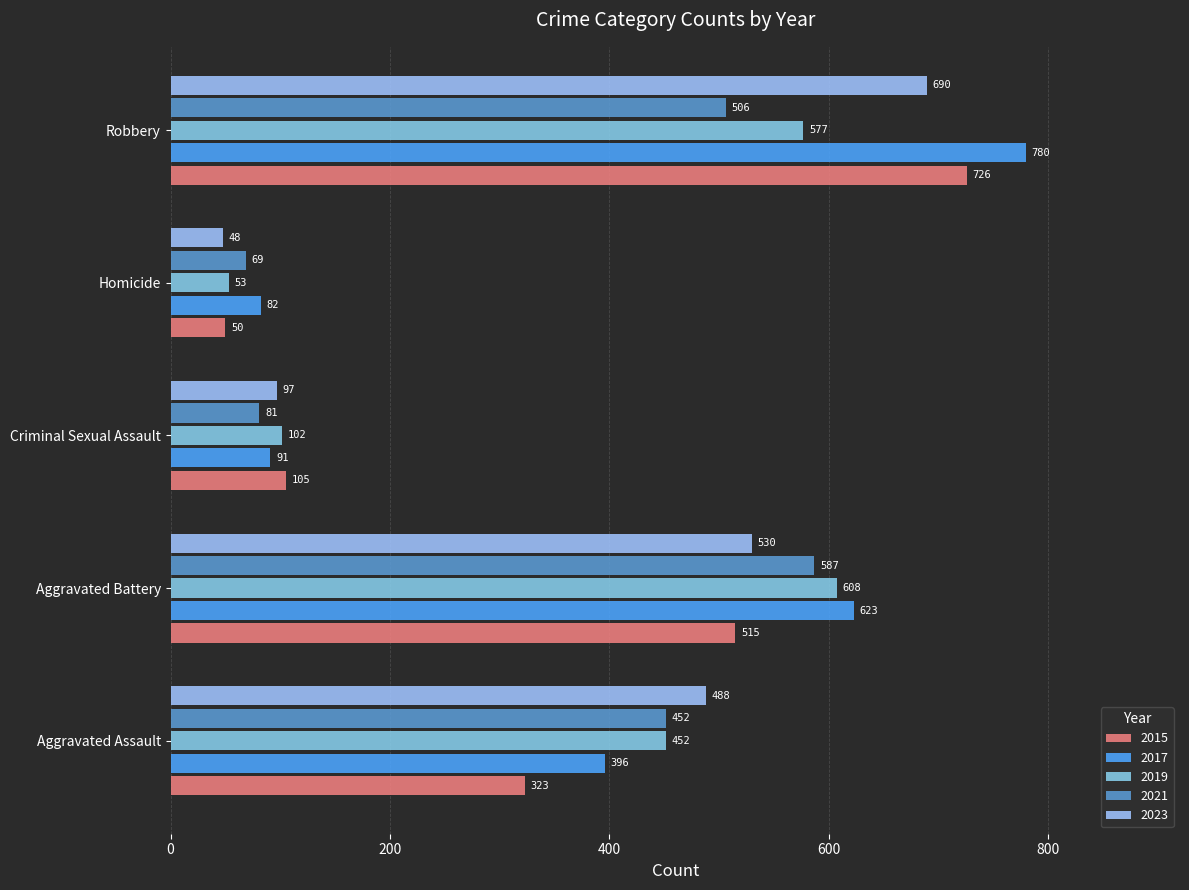

Is the value of 2023 at Aggravated Assault greater than the value of 2015 at Robbery?

No